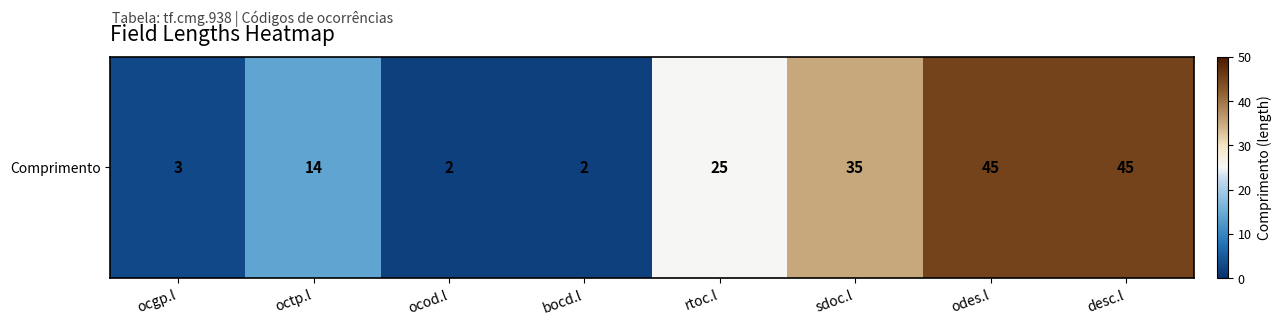

Approximately how many times larger is the value at odes.l compared to sdoc.l?

1.3